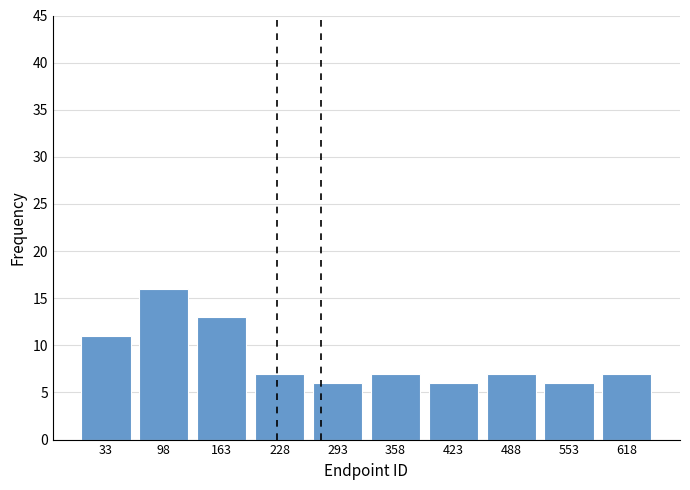

Reading left to right, list every bar in this chart as the range it spans on the x-axis followed by its height. Neither the bar edges nor the heights are printed on the chart, so give them approximately, as read against the axes.

0 to 70: 11
70 to 130: 16
130 to 200: 13
200 to 260: 7
260 to 330: 6
330 to 390: 7
390 to 460: 6
460 to 520: 7
520 to 590: 6
590 to 650: 7